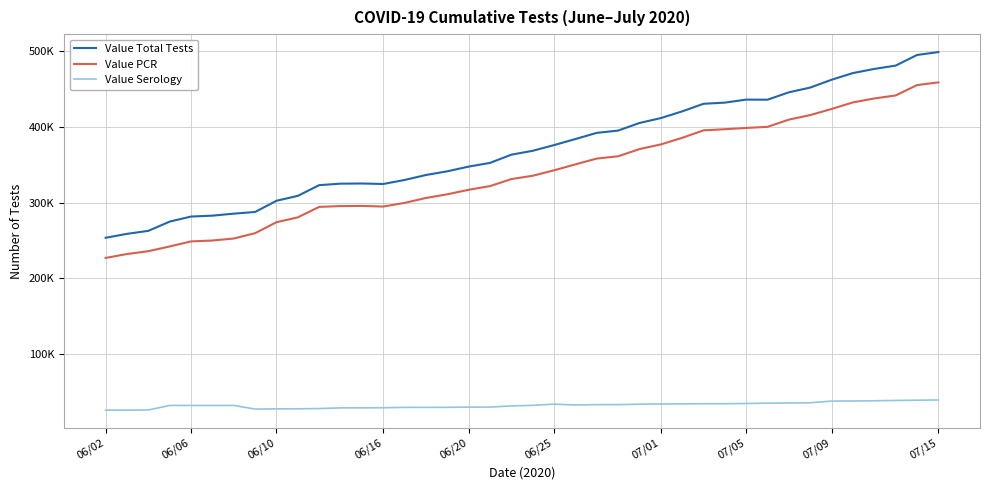

Which series has the largest total across all categories?

Value Total Tests